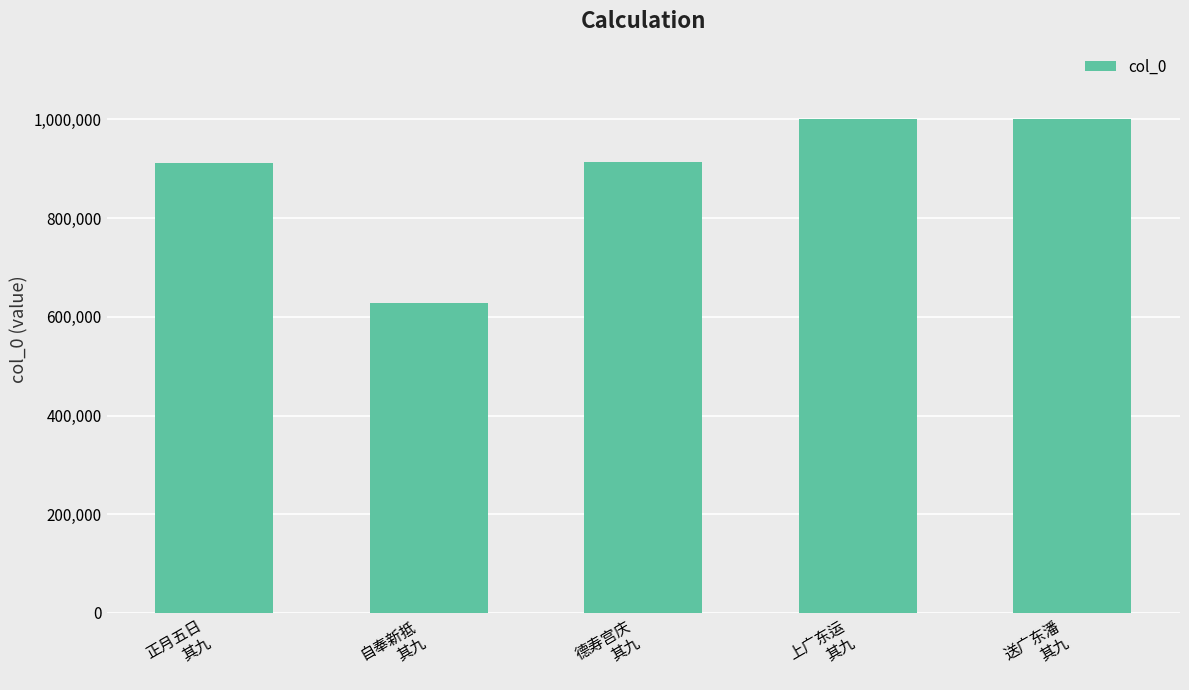

How many data points are less than 913805?

2